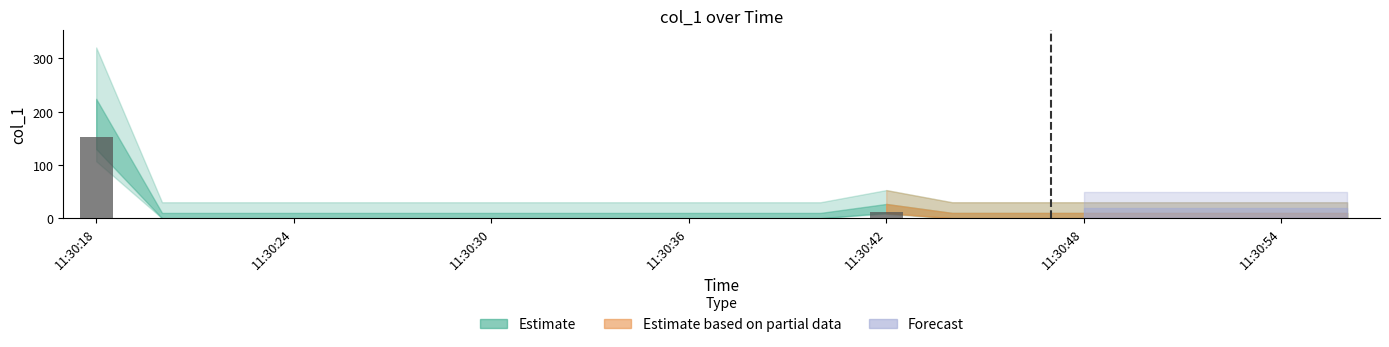

What is the sum of all values?

164.8